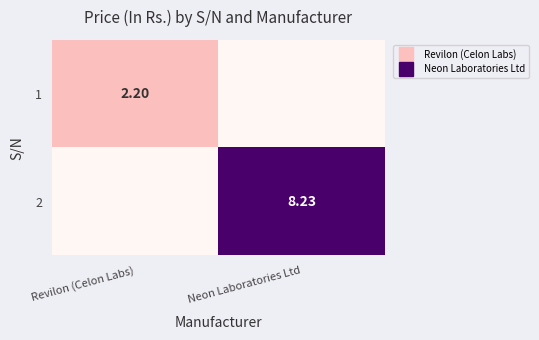

The 1 series shows 0.0 at Neon Laboratories Ltd. True or false?

True